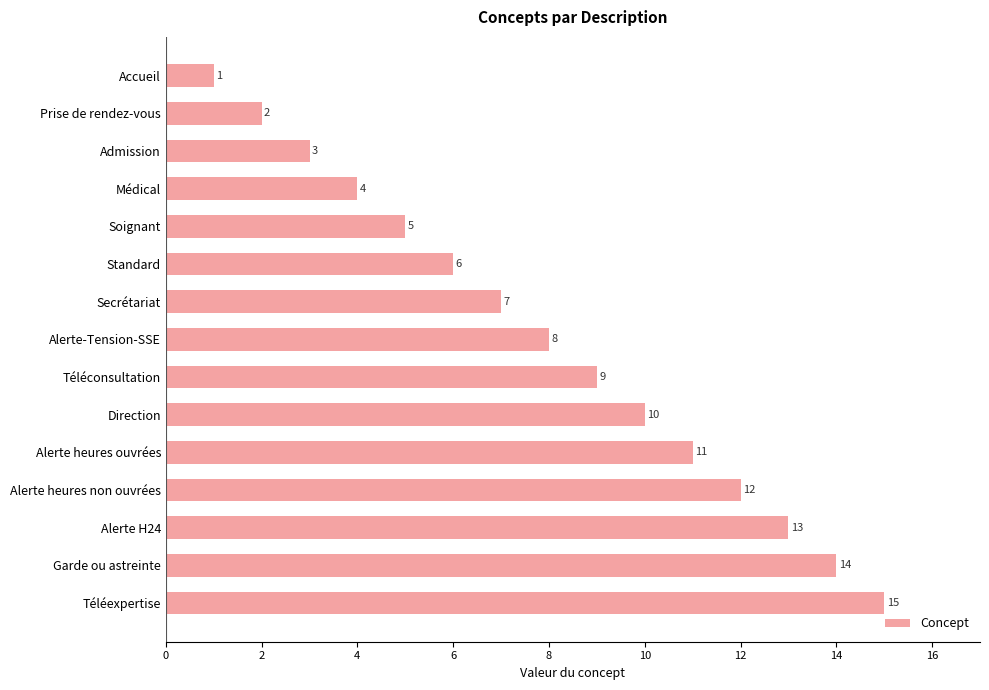

How many values are below 8?

7